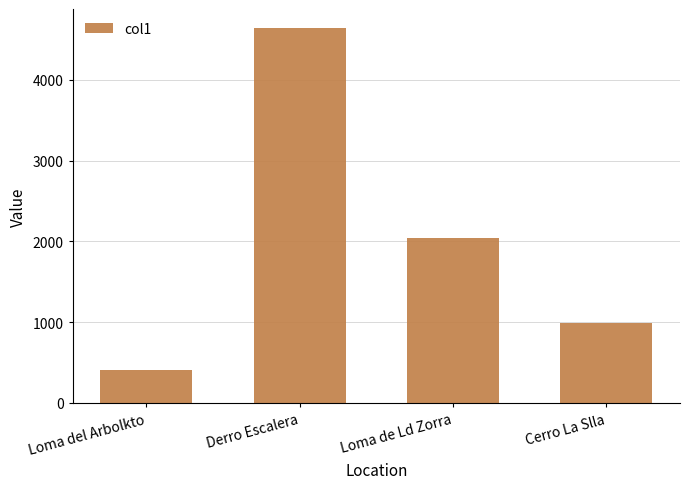

How many categories are shown in the chart?

4